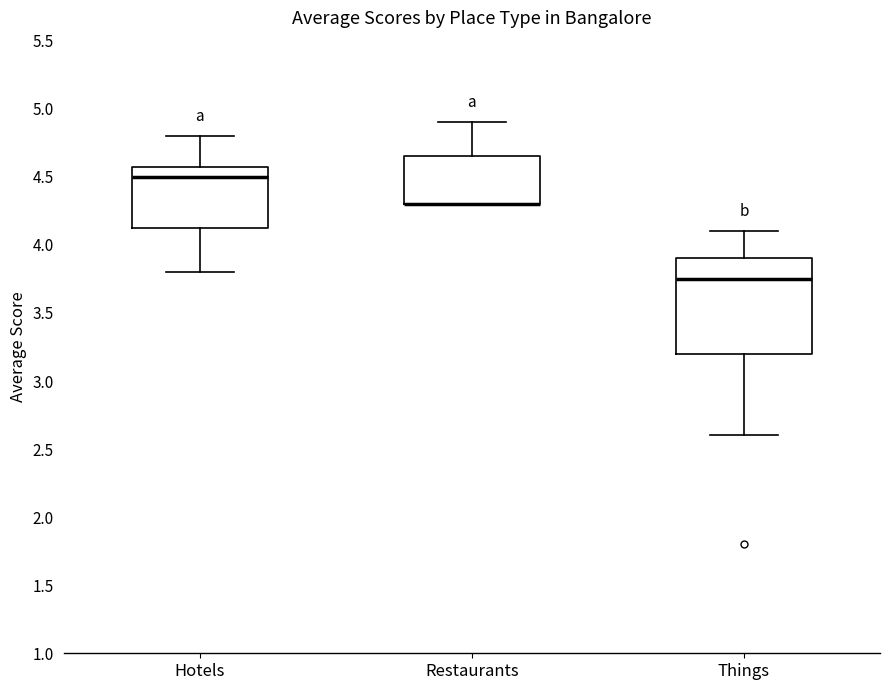

Where is the upper edge of the box for Restaurants on the y-axis? The values are not printed on the chart, so give them approximately, as read against the axis.

4.65